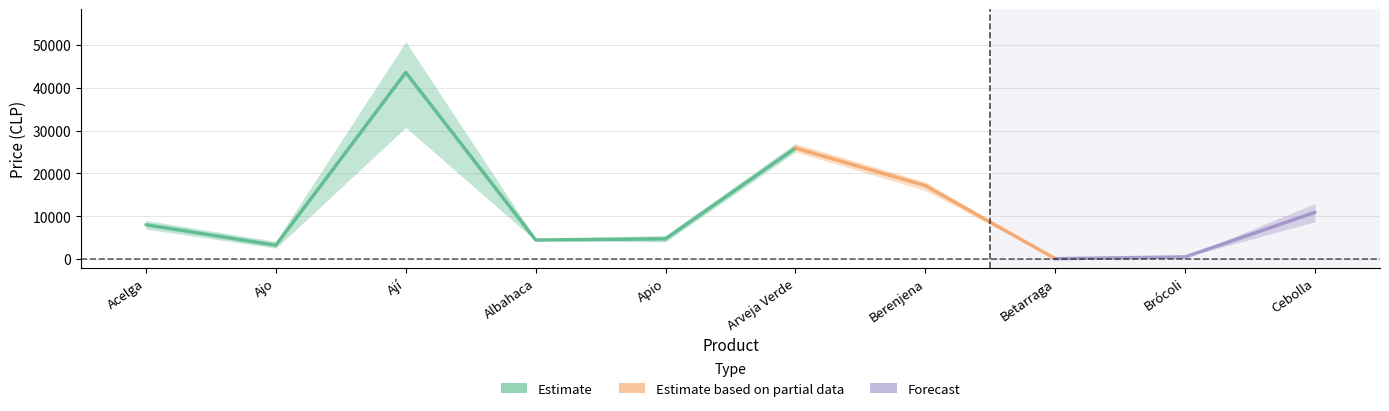

Reading left to right, transcribe all the data shown in this chart.

Precio promedio: Acelga=8000	Ajo=3207	Ají=43575	Albahaca=4442	Apio=4714	Arveja Verde=25909	Berenjena=17150	Betarraga=77	Brócoli=494	Cebolla=10900
Precio mínimo: Acelga=7000	Ajo=2520	Ají=30750	Albahaca=4250	Apio=4000	Arveja Verde=25000	Berenjena=16000	Betarraga=70	Brócoli=450	Cebolla=8700
Precio máximo: Acelga=9000	Ajo=4140	Ají=50750	Albahaca=4750	Apio=5500	Arveja Verde=27000	Berenjena=18000	Betarraga=80	Brócoli=525	Cebolla=12975